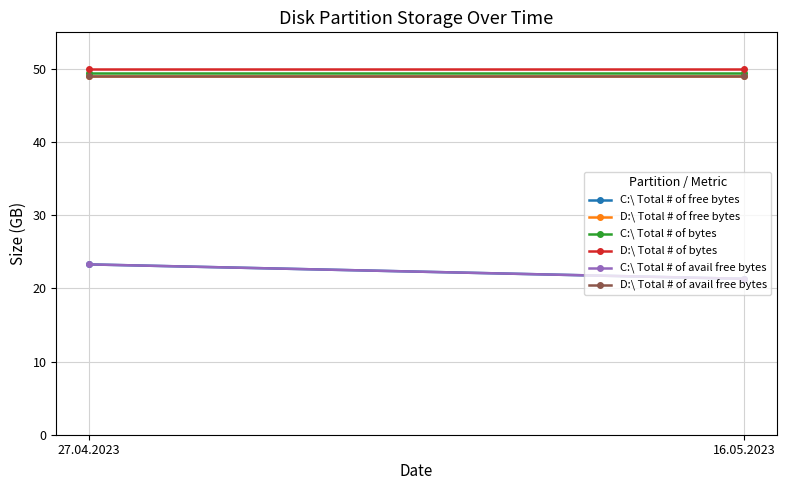

What position from the right is 27.04.2023?

2